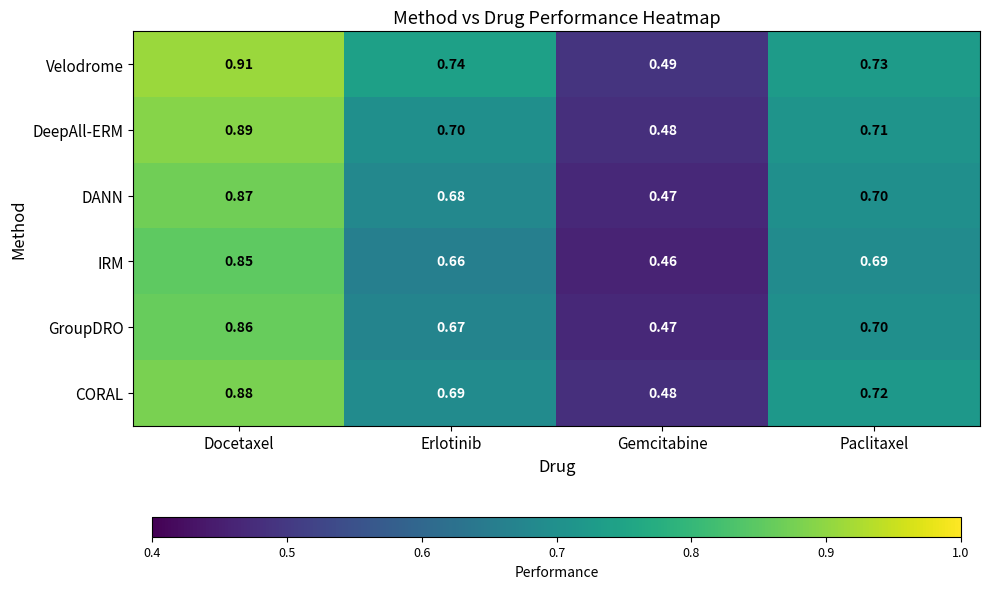

Which series has the widest spread of values?

Velodrome